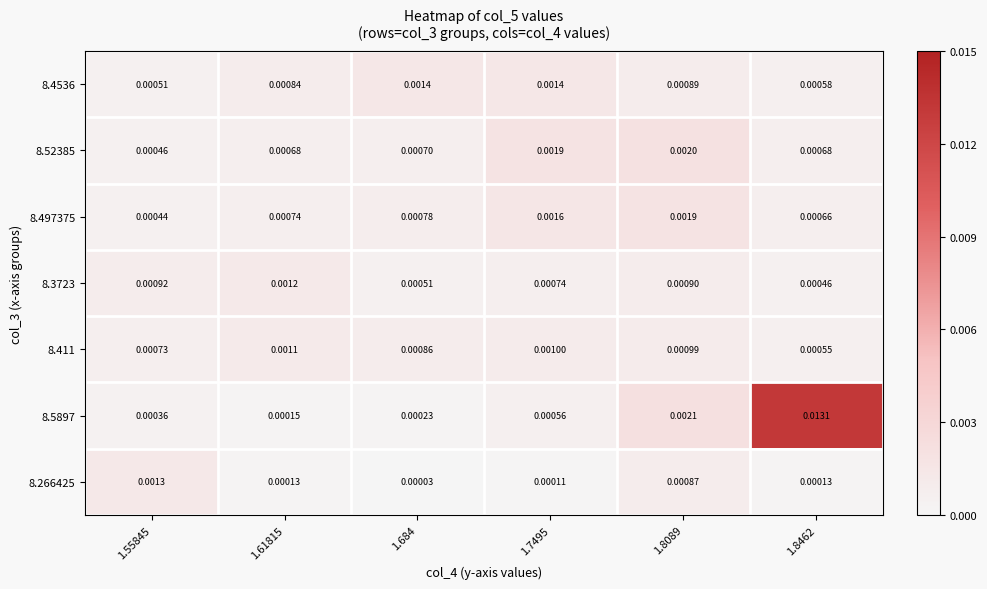

At which category does the chart reach its peak across all series?

1.8462